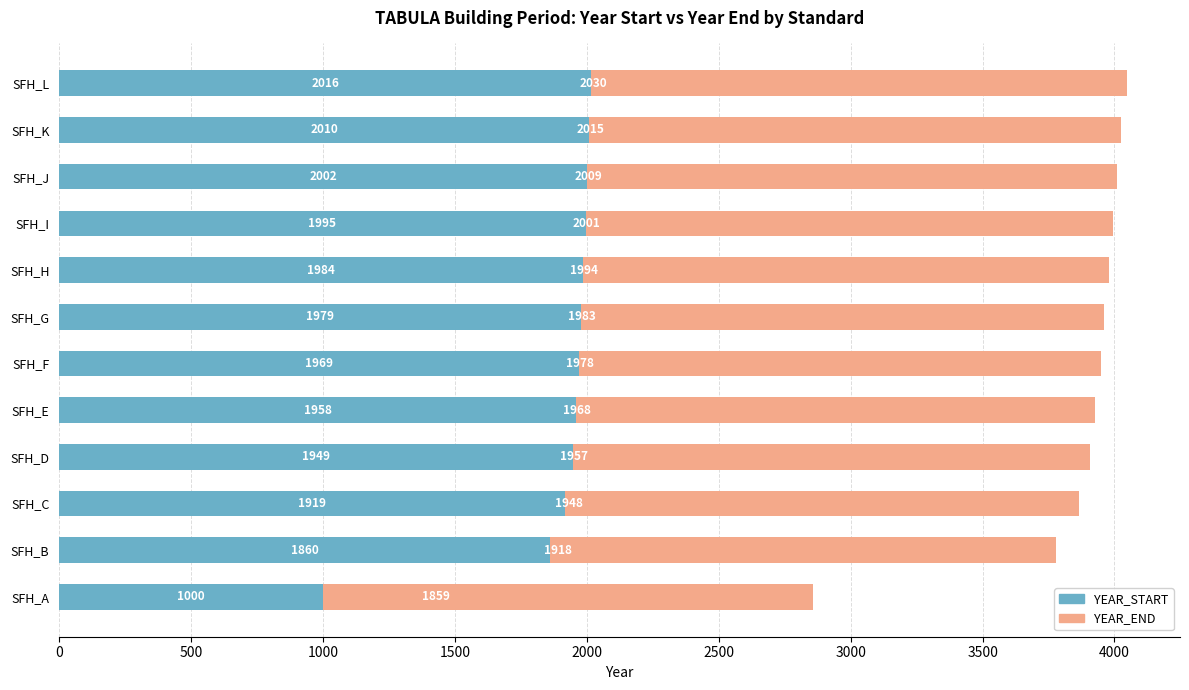

What is the maximum value for YEAR_START?

2016